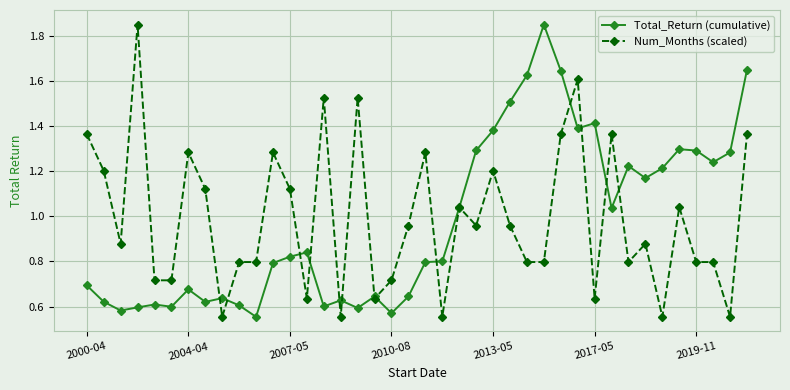

True or false: Total_Return (cumulative) has more than 1 interior local peaks.

True